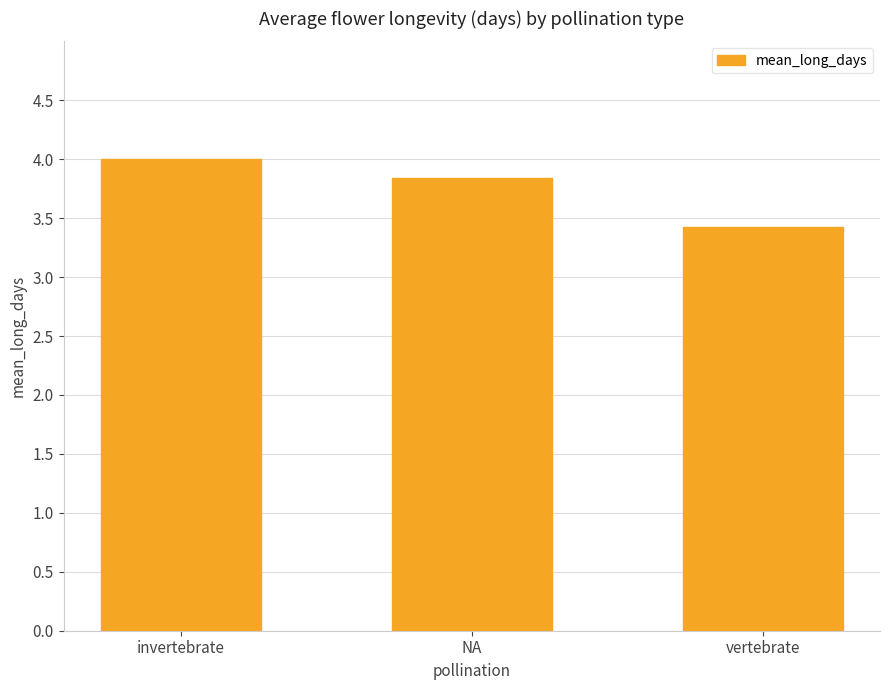

Between invertebrate and vertebrate, which is larger?

invertebrate